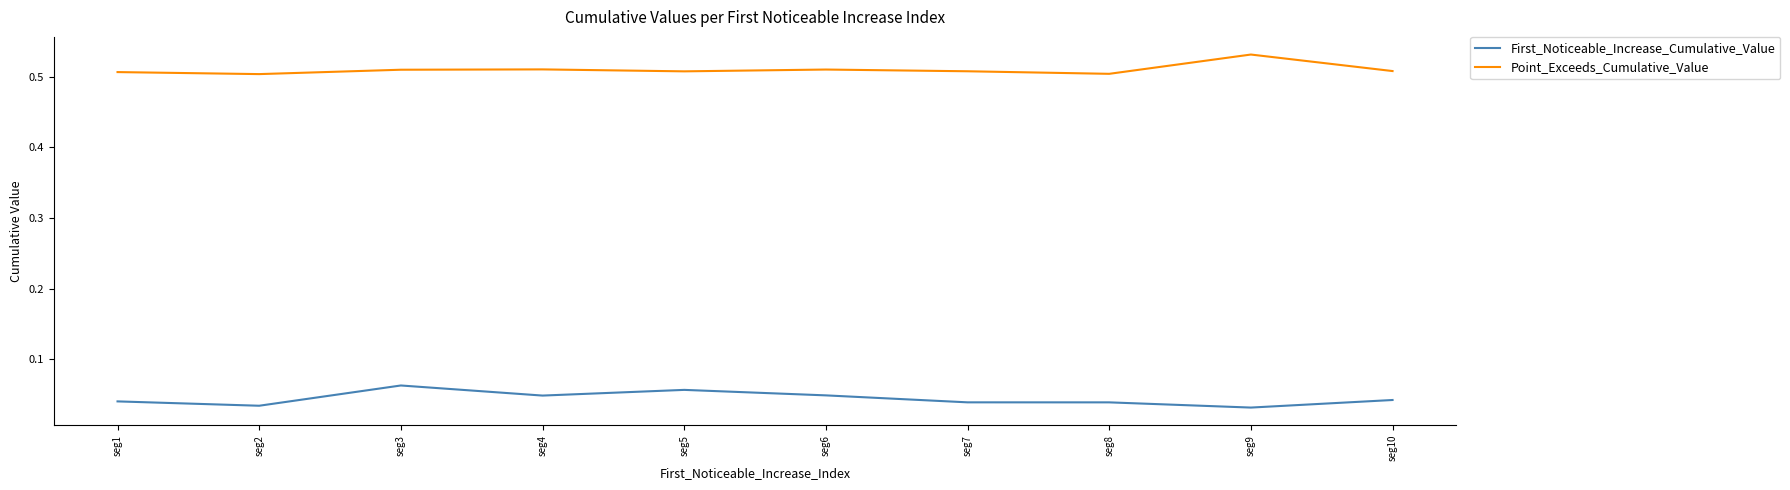

Rank the series at seg8 from lowest to highest value.

First_Noticeable_Increase_Cumulative_Value, Point_Exceeds_Cumulative_Value